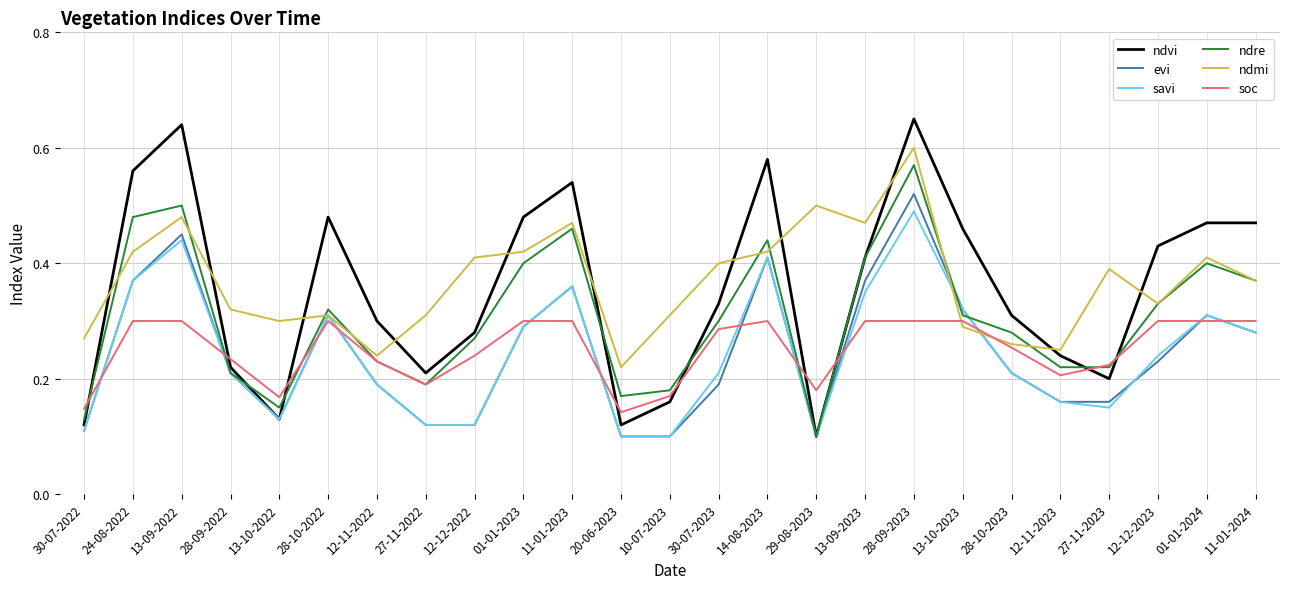

List the series in order of their peak value, highest first.

ndvi, ndmi, ndre, evi, savi, soc